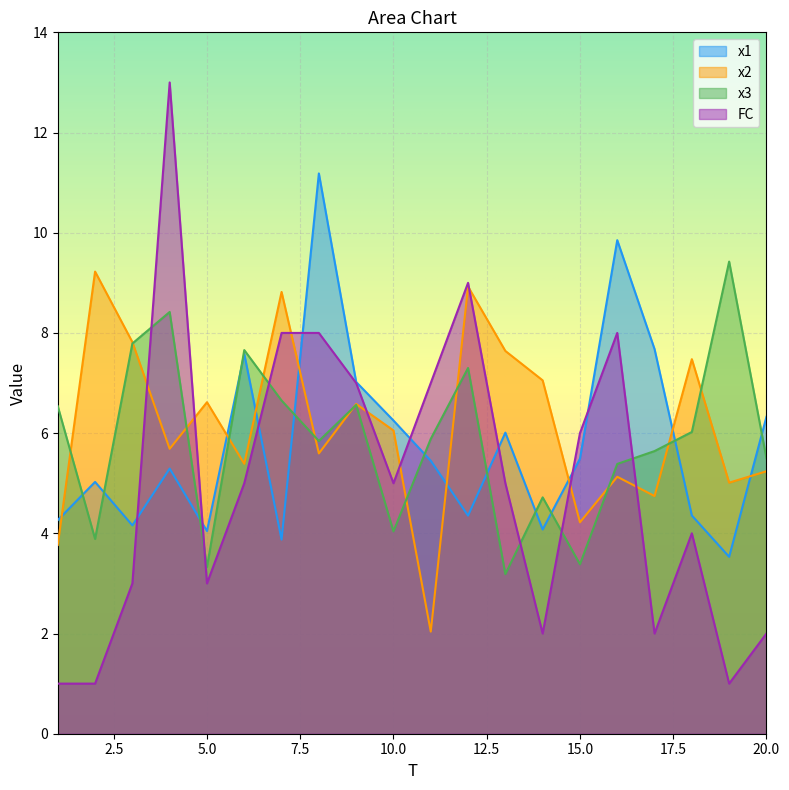

What is the spread (max minus min) of values at 4?

7.7